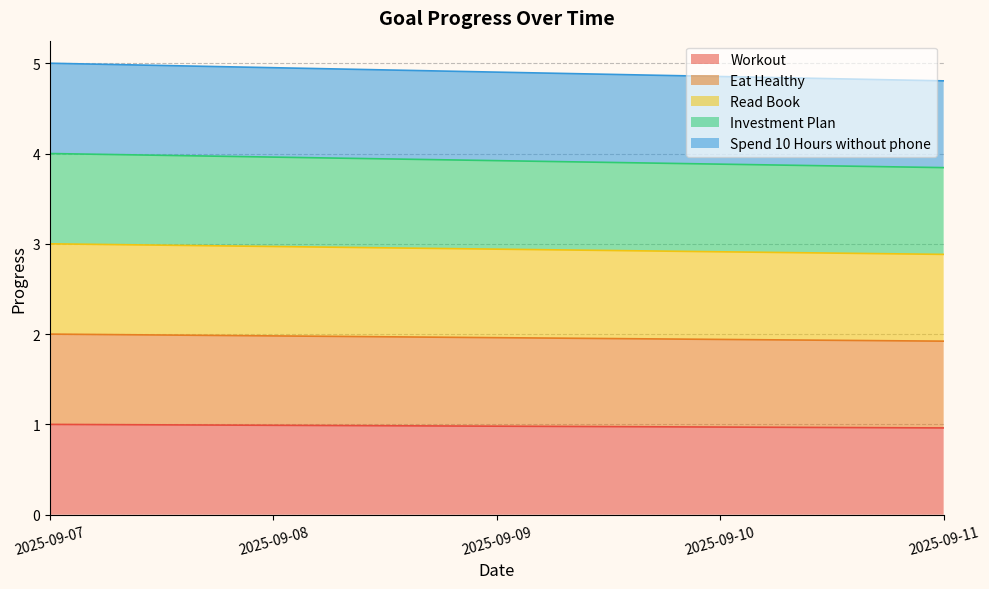

Count the number of data series in this chart.

5